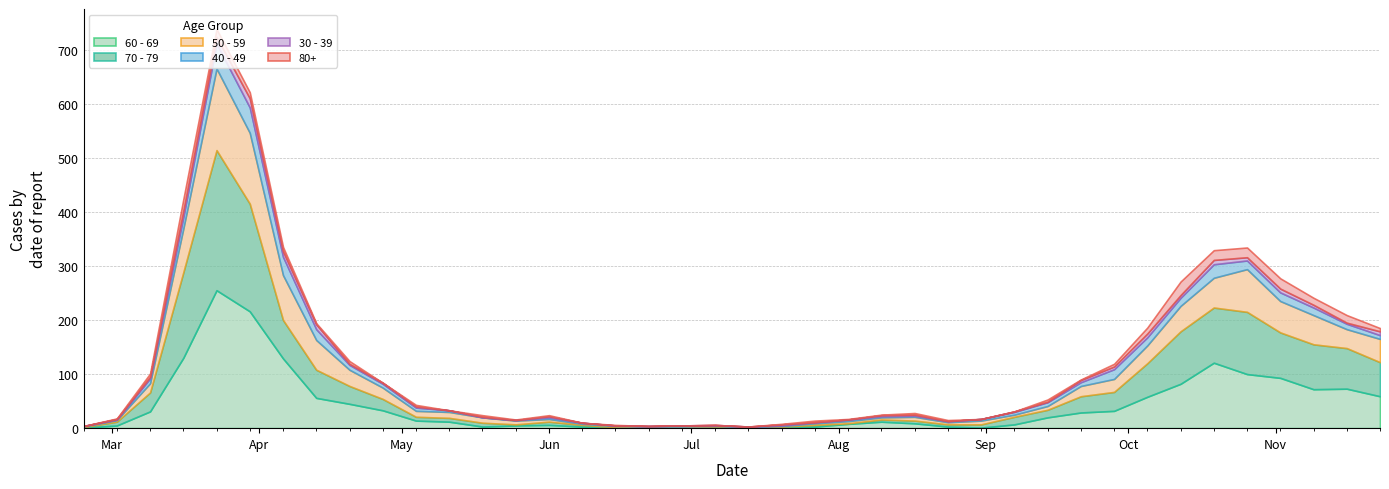

True or false: 80+ and 50 - 59 intersect in this chart.

False